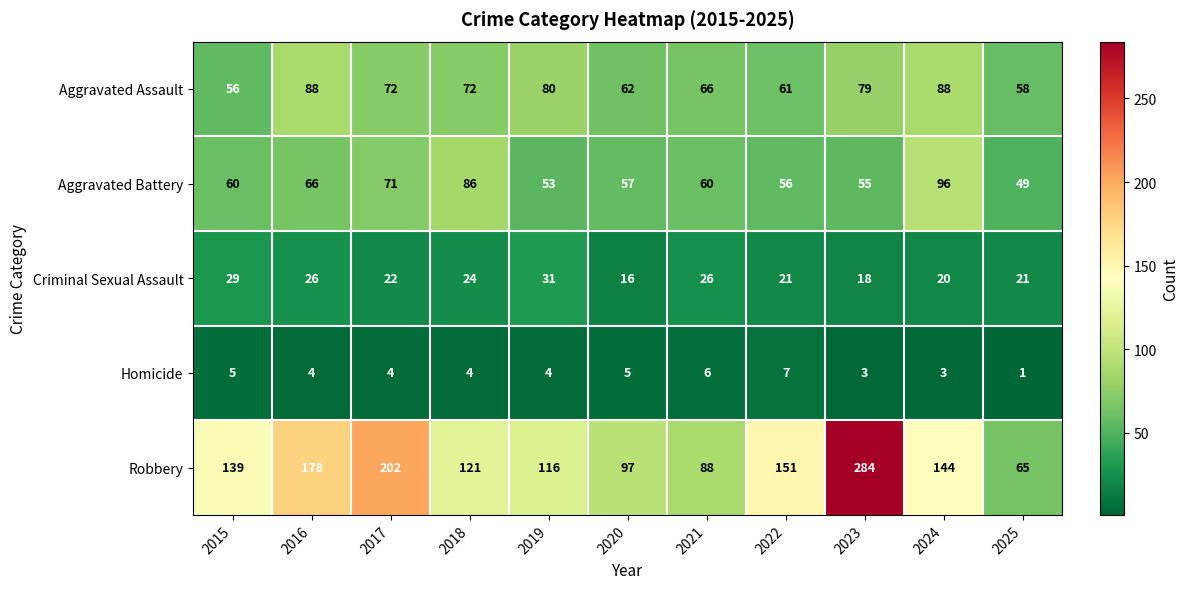

How many values in the Criminal Sexual Assault series are below 22?

5